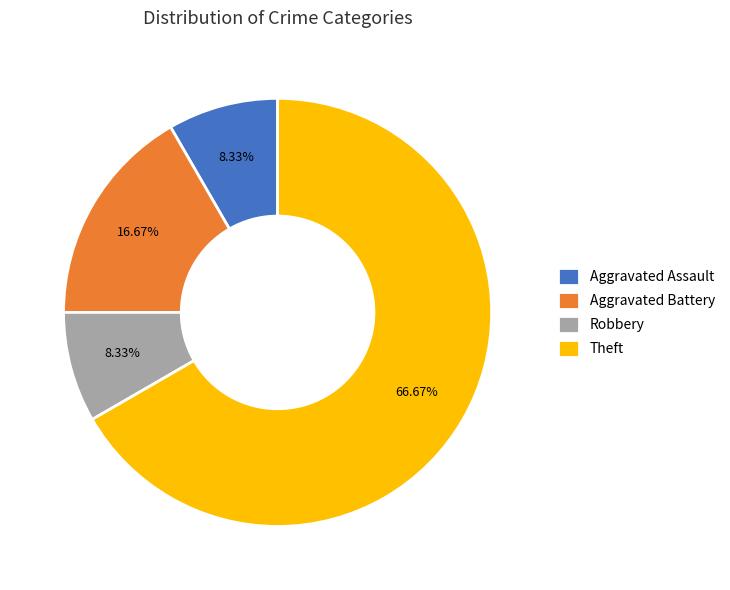

Which slice represents more than half of the pie?

Theft